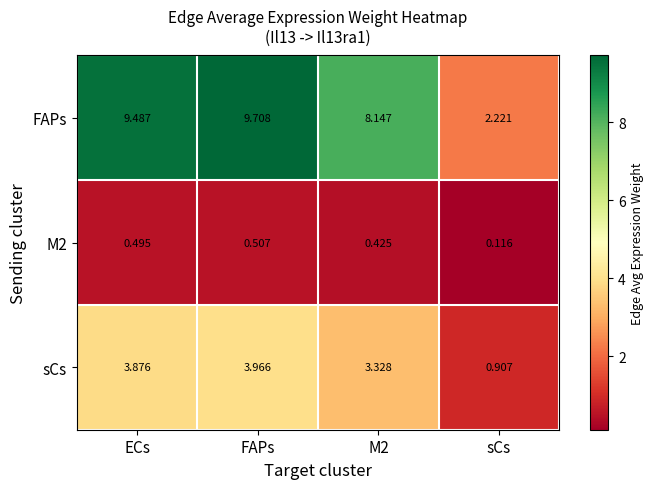

Which series changed the most between ECs and FAPs?

FAPs